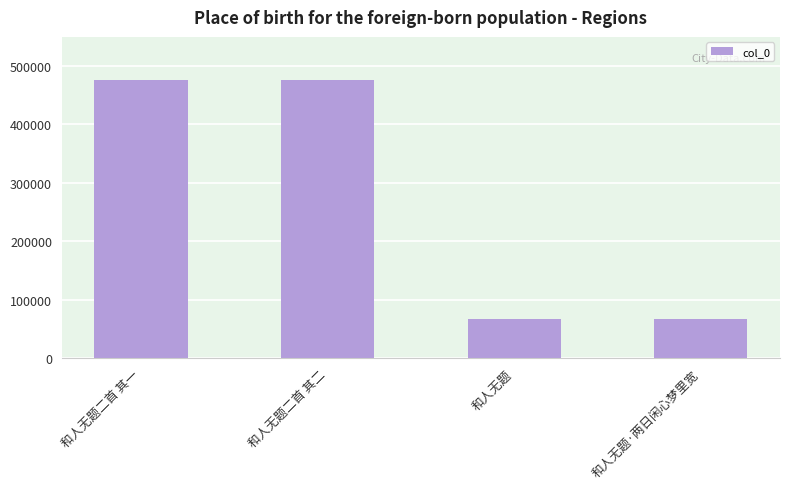

Does the chart contain any negative values?

No